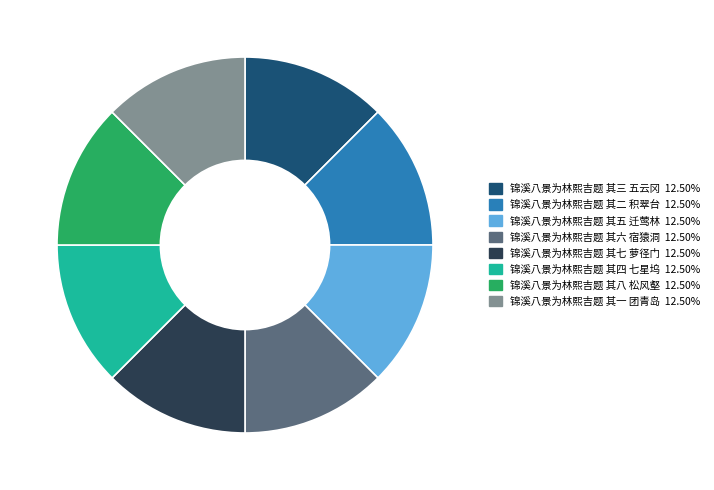

Does any single category account for the majority?

No